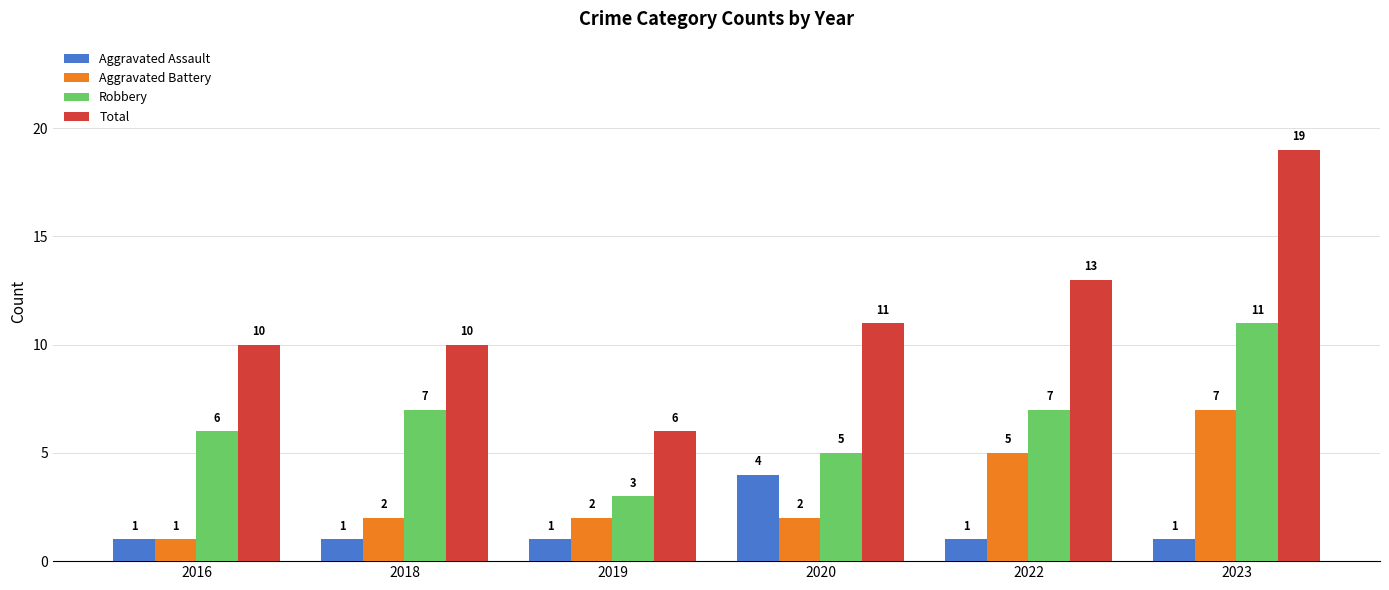

What is the maximum value shown in the chart?

19